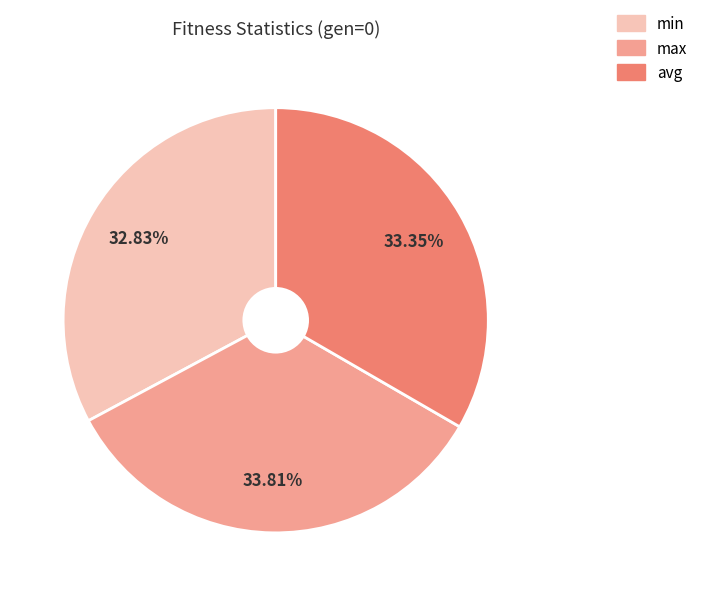

Is the sum of avg and max greater than half?

Yes